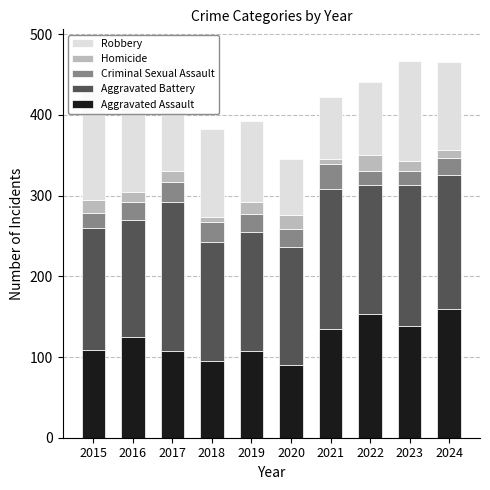

Does the chart contain any negative values?

No